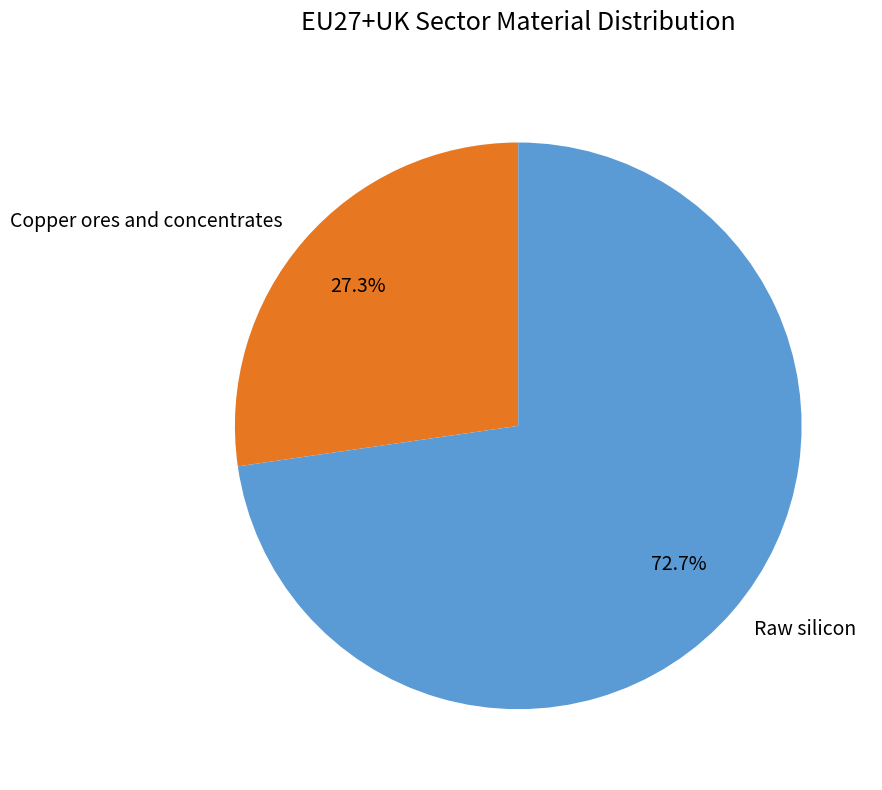

To the nearest percent, what is the combined percentage of Copper ores and concentrates and Raw silicon?

100%